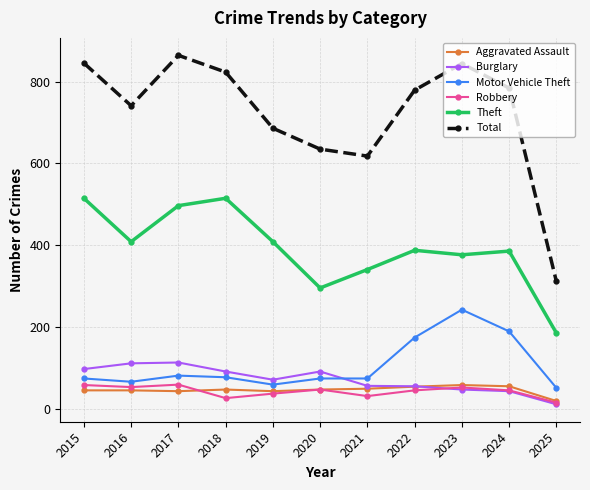

True or false: Theft and Aggravated Assault intersect in this chart.

False